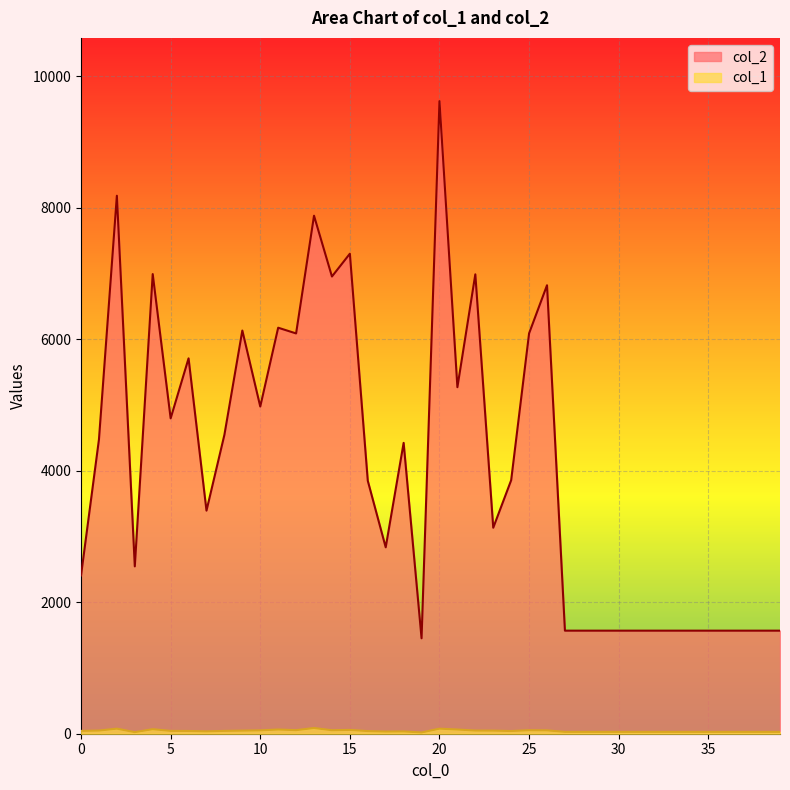

What is the sum of all col_2 values?

163314